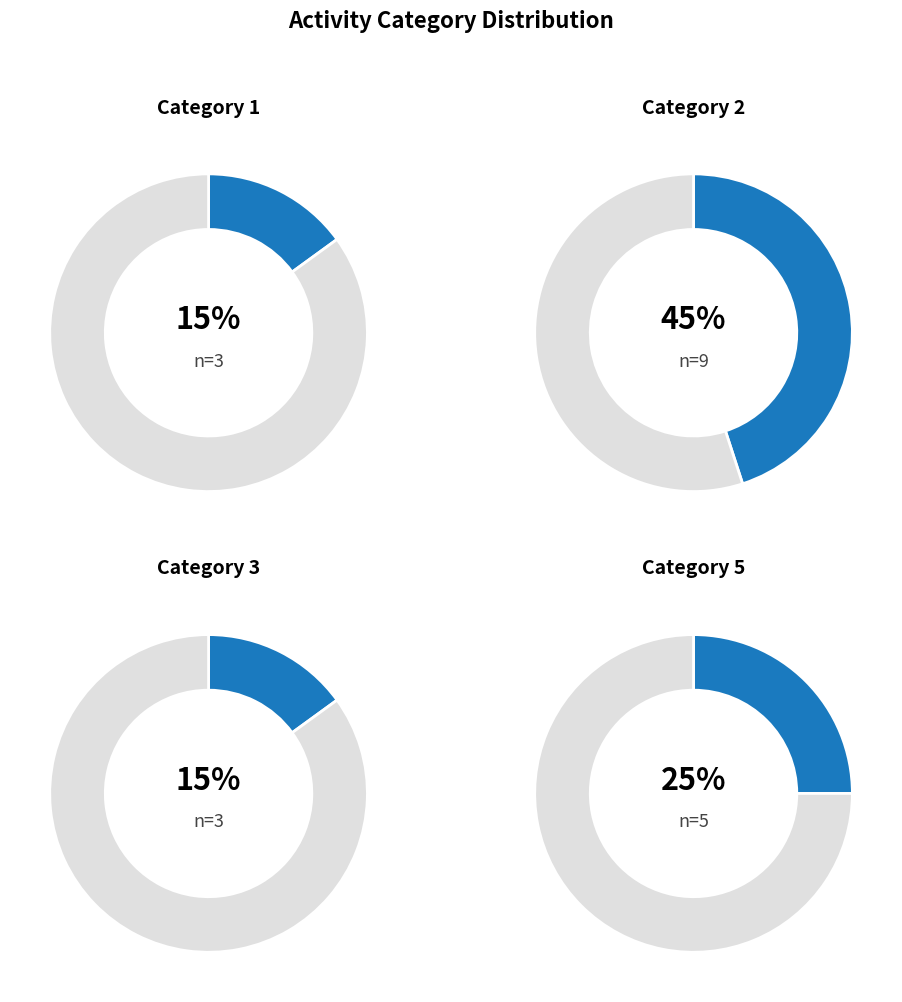

Which has a higher value, 3 or 1?

3